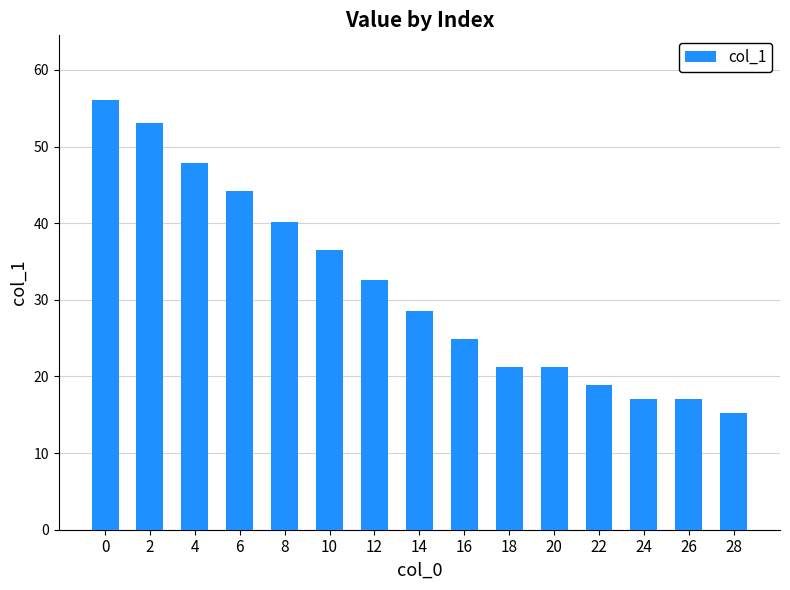

What is the value of the 5th bar from the left?

40.2